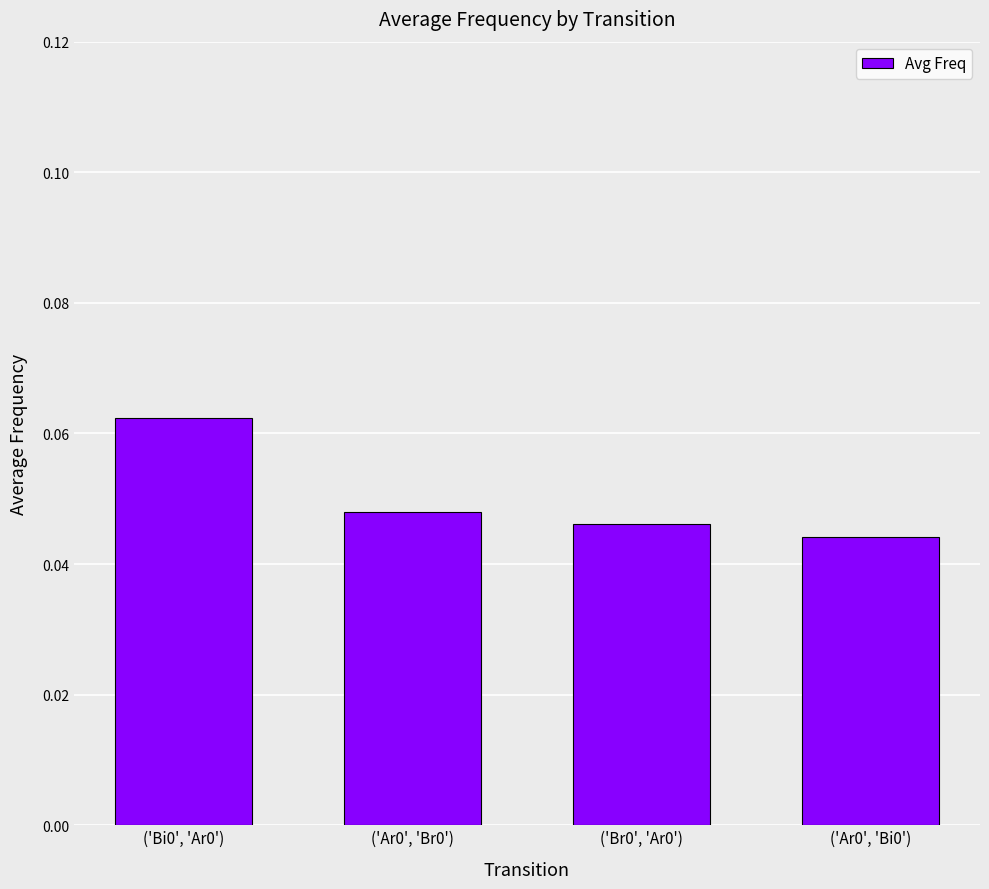

Count the values in the range 0 to 1.

4